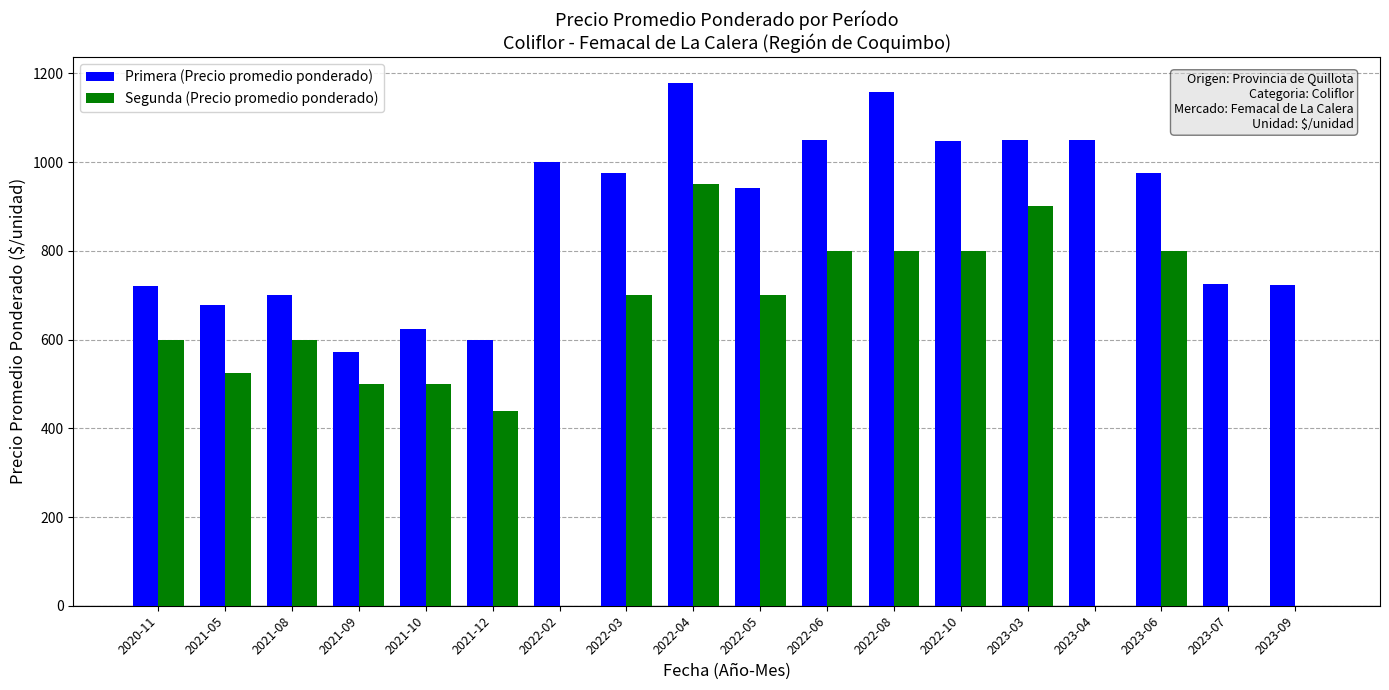

At which category is the sum across all series the highest?

2022-04